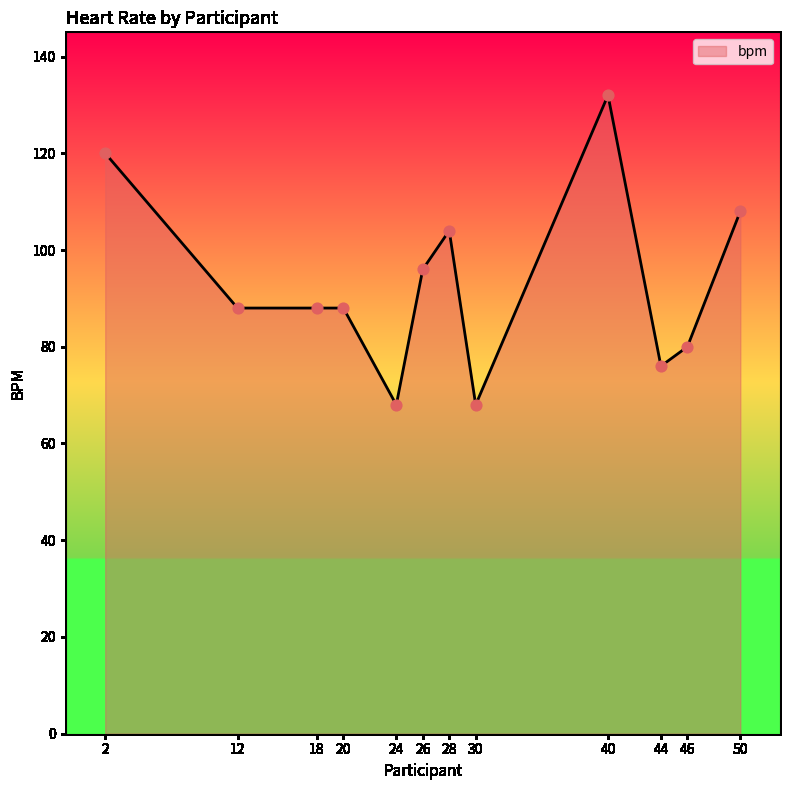

Which has a higher value, 30 or 44?

44